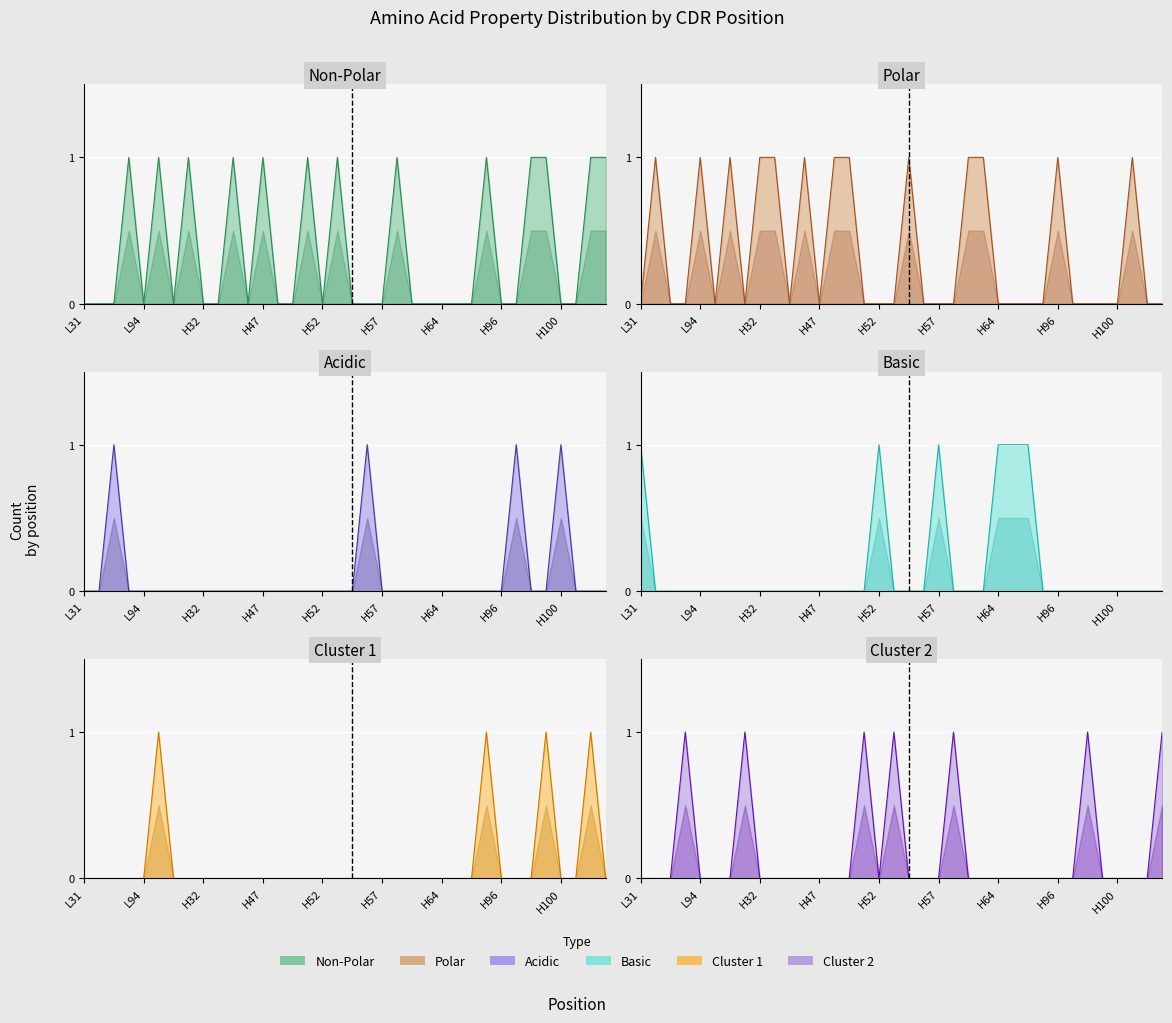

What is the label of the 13th point from the left?

H47